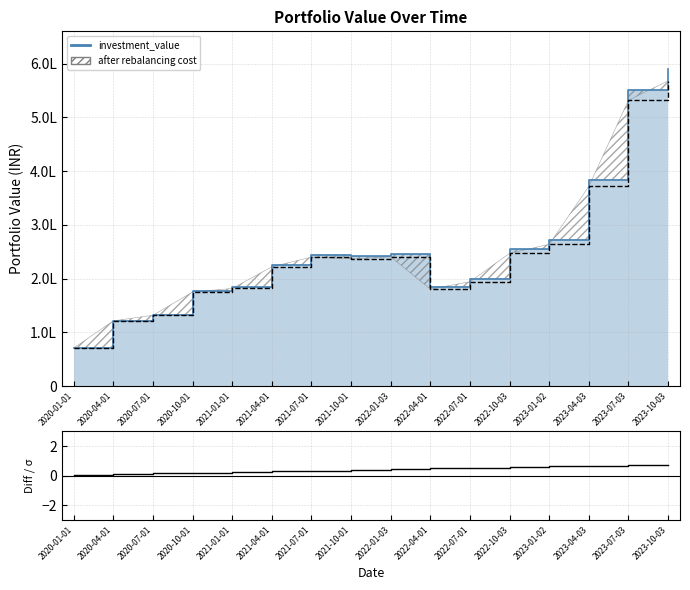

What is the minimum value shown in the chart?

0.1